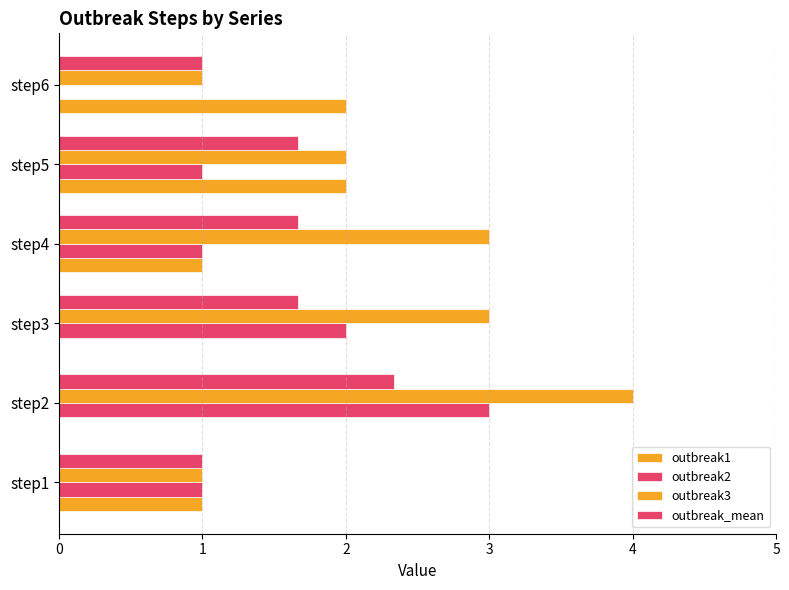

How many positive values does the outbreak2 series have?

5